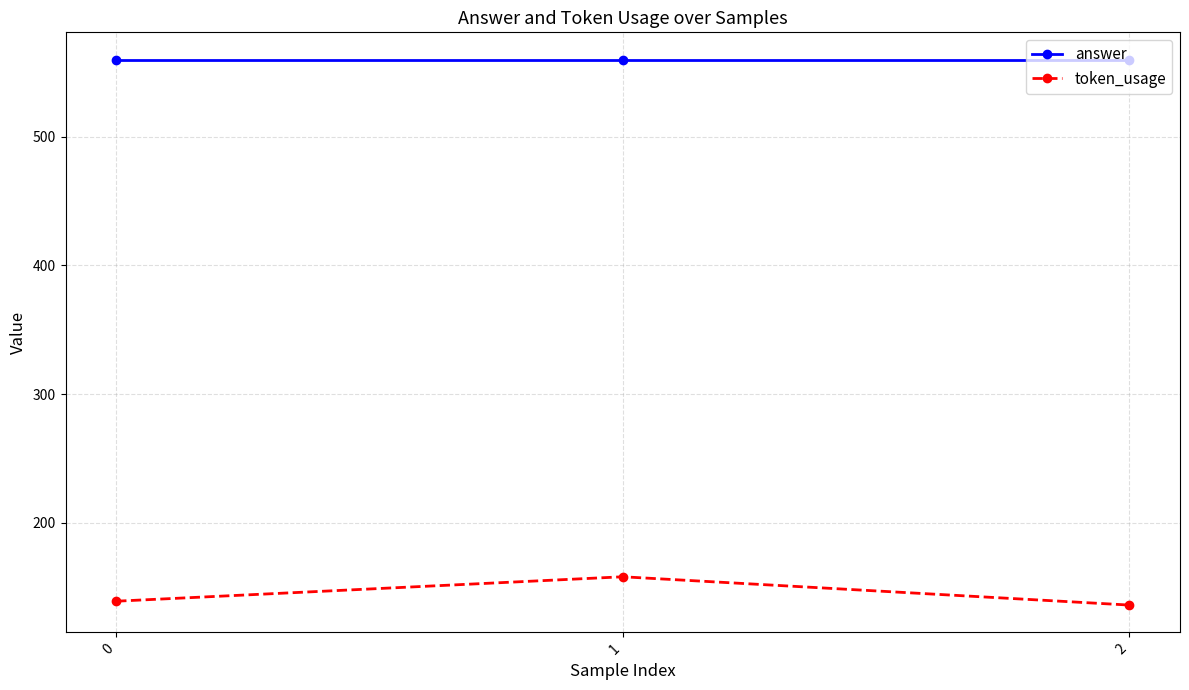

True or false: answer has a value of 319 at 0.

False